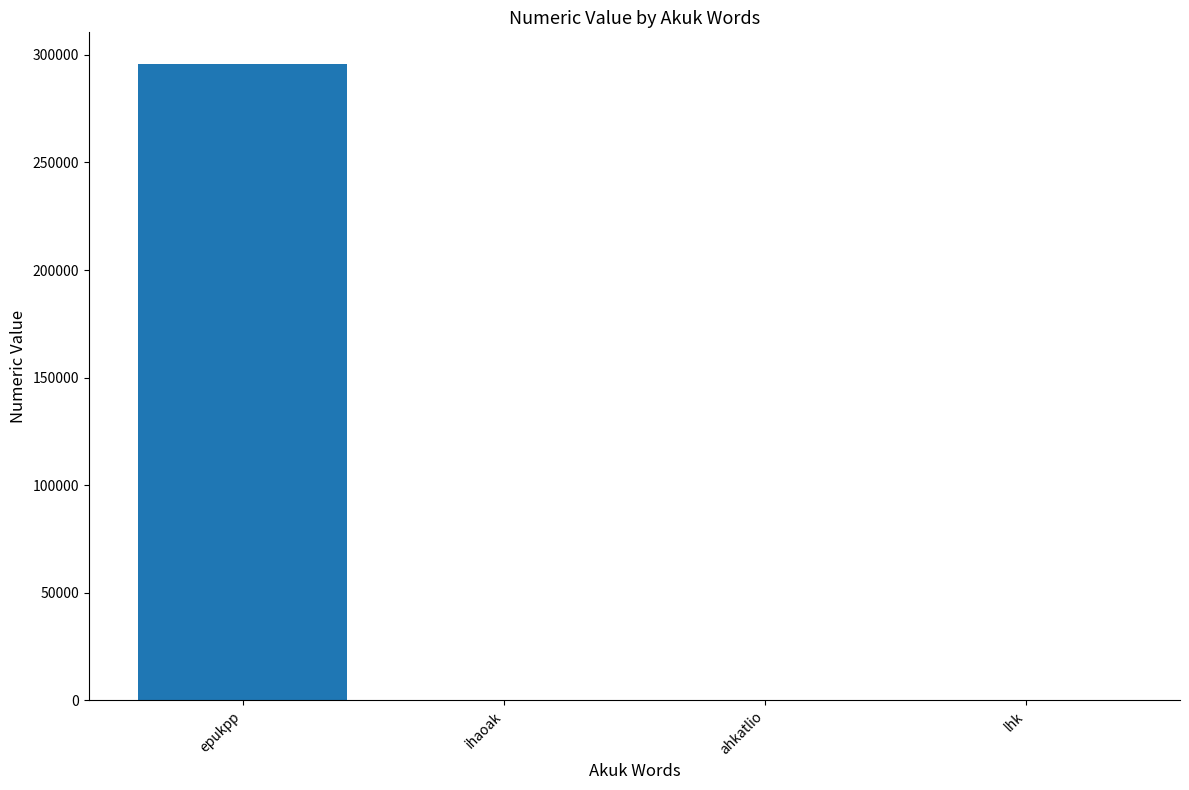

The value at epukpp is 295699.0. True or false?

True